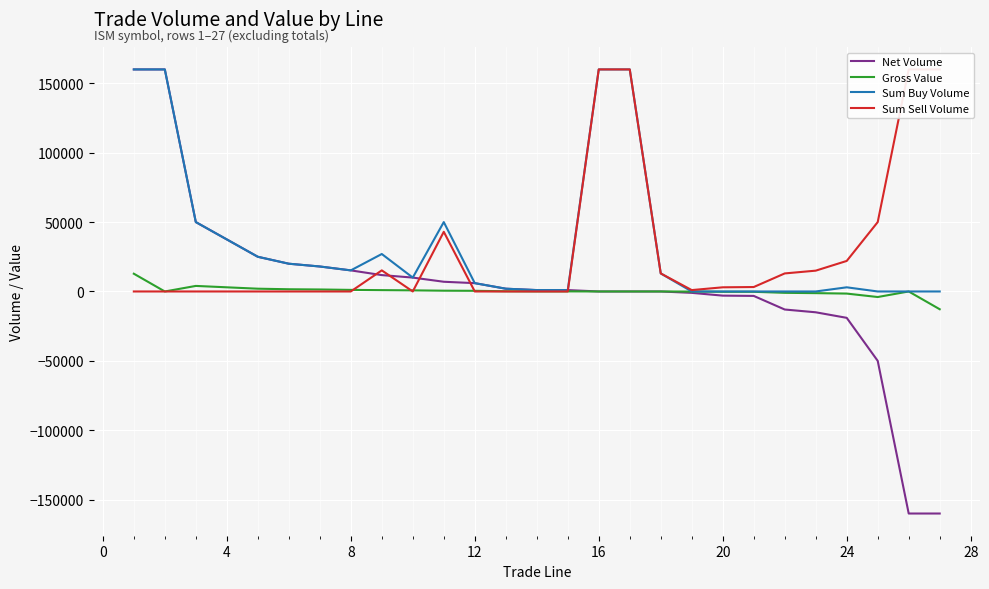

Rank the series by their maximum value, from lowest to highest.

Gross Value, Net Volume, Sum Buy Volume, Sum Sell Volume